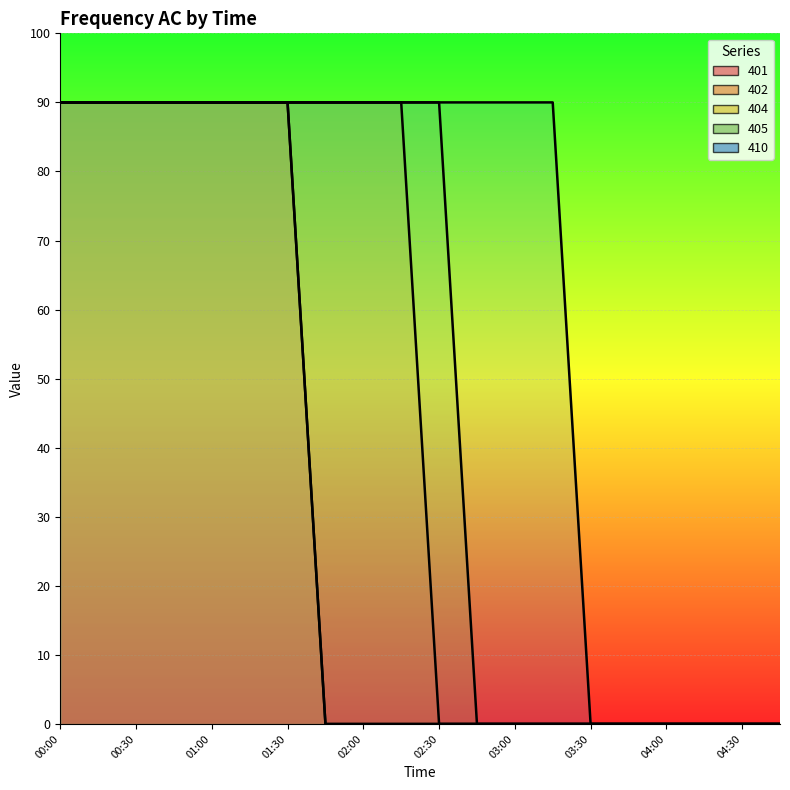

True or false: 410 and 402 cross at least once.

False